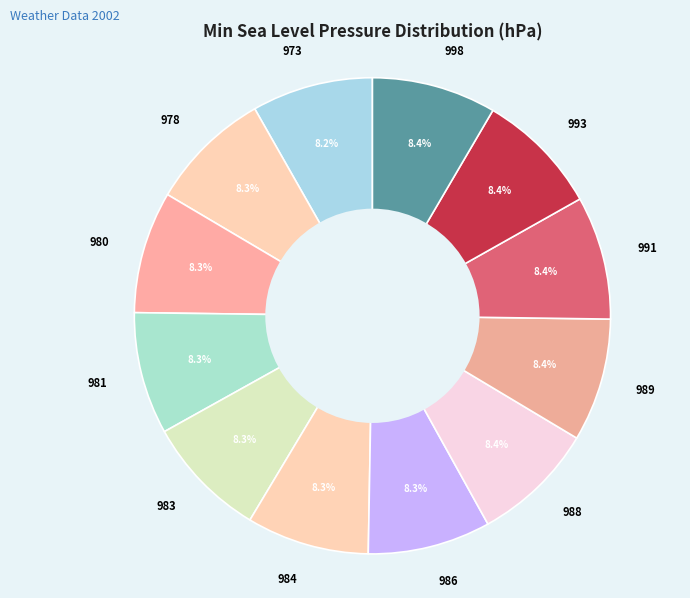

Do 986 and 983 together represent more than half of the pie?

No